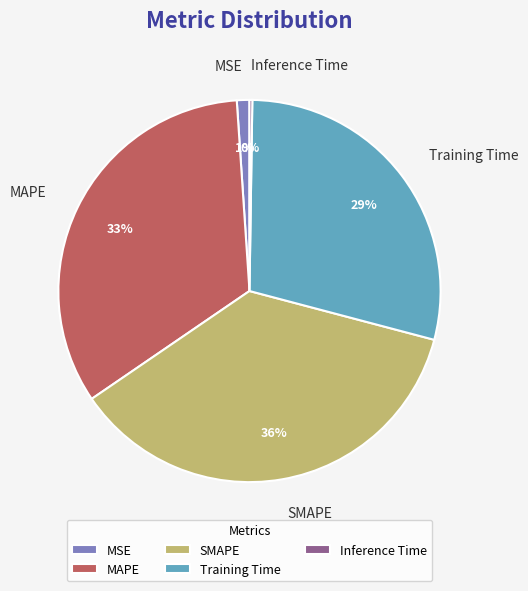

To the nearest percent, what is the difference between the largest and smallest slice percentages?

36%